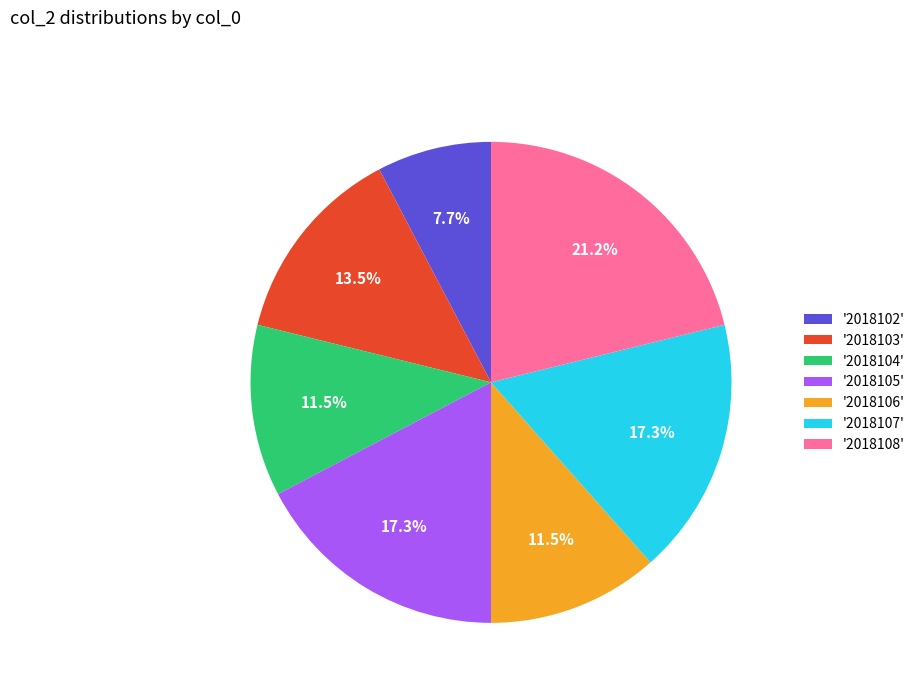

Combined, what portion of the pie is '2018103' and '2018107'?

30.8%